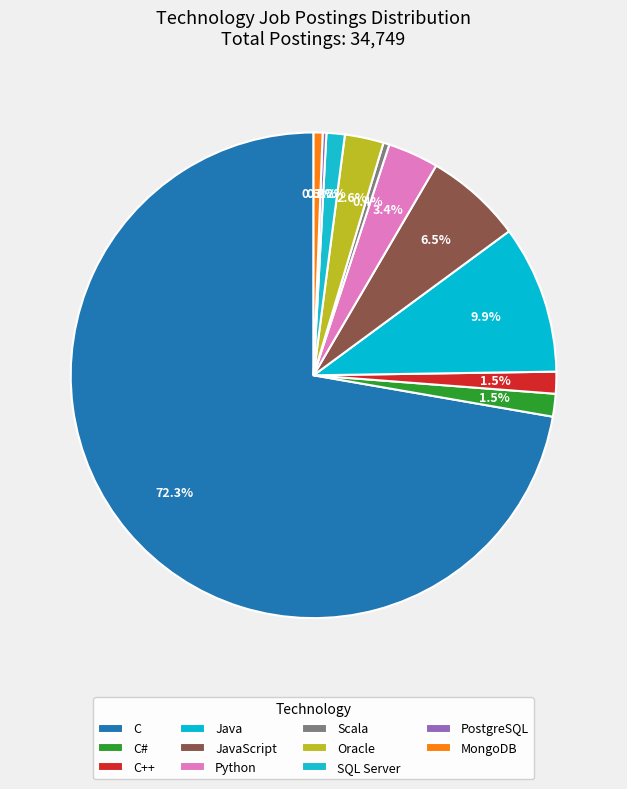

Approximately how many times larger is the value at C++ compared to JavaScript?

0.2